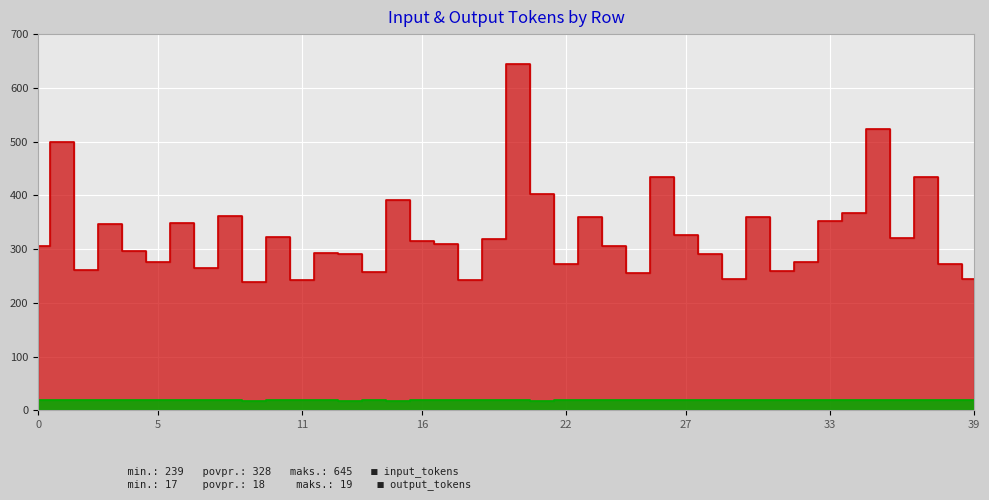

Is it true that input_tokens equals 405 at 22?

False